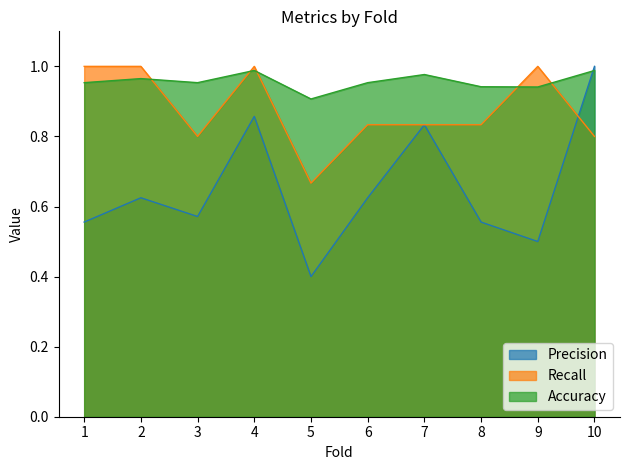

Which category has the lowest value across all series?

5